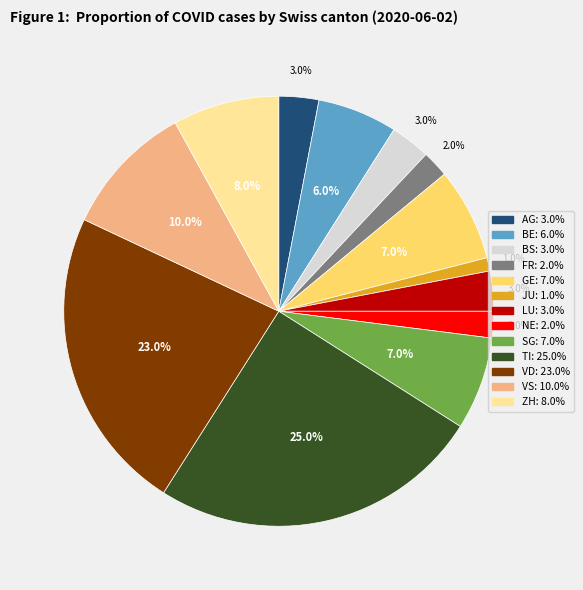

Is there a majority slice in this chart?

No